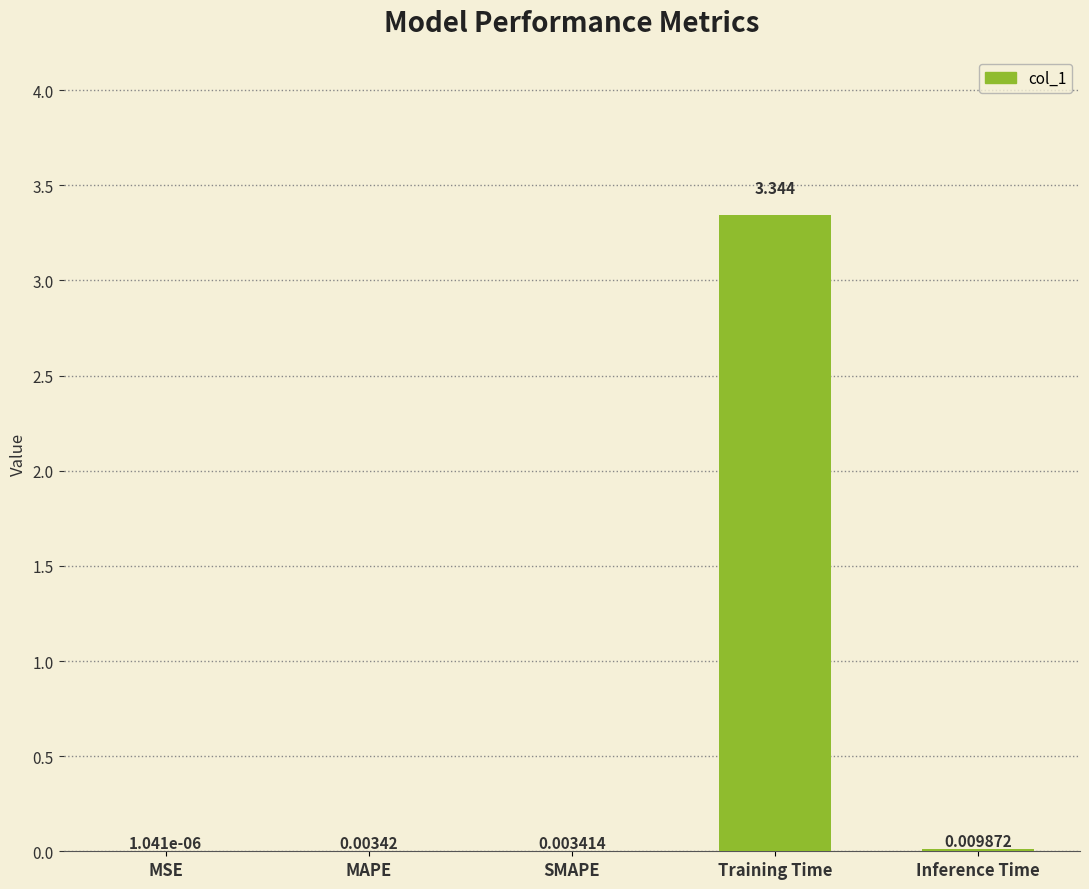

Which category has the highest value across all series?

Training Time